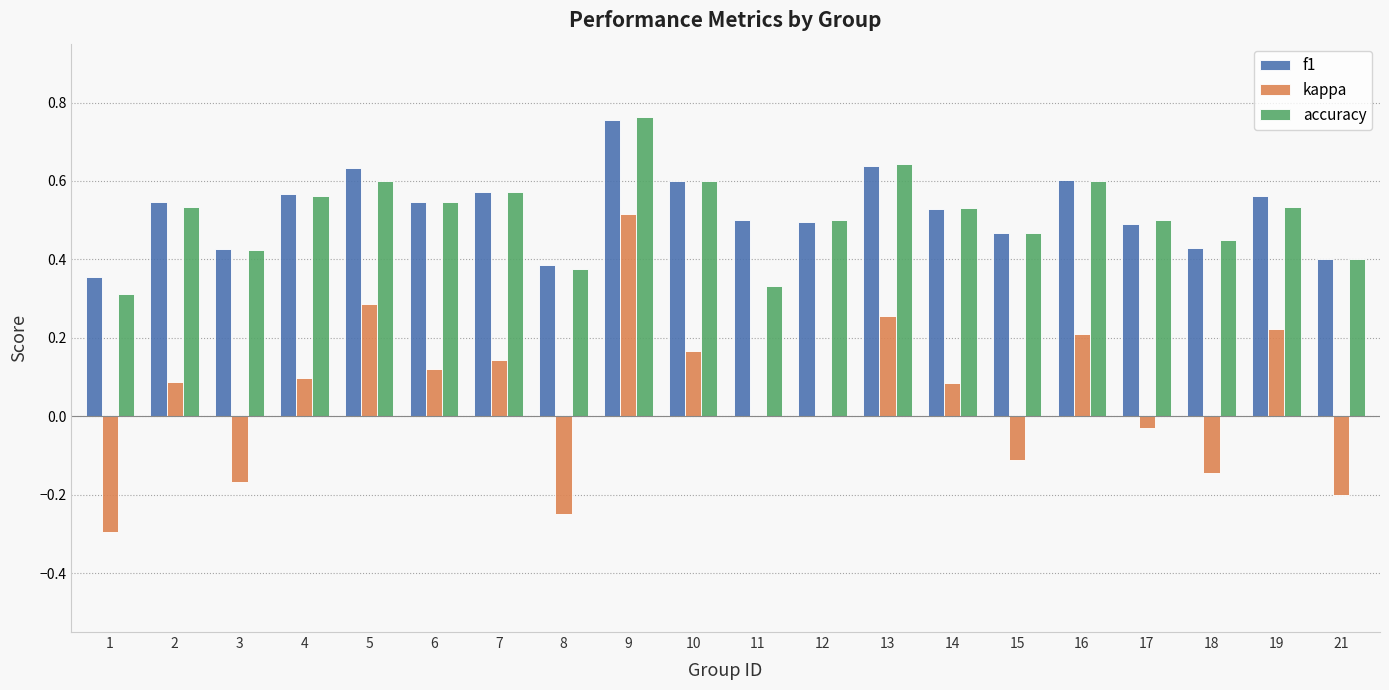

What are all the series names shown in the legend?

f1, kappa, accuracy